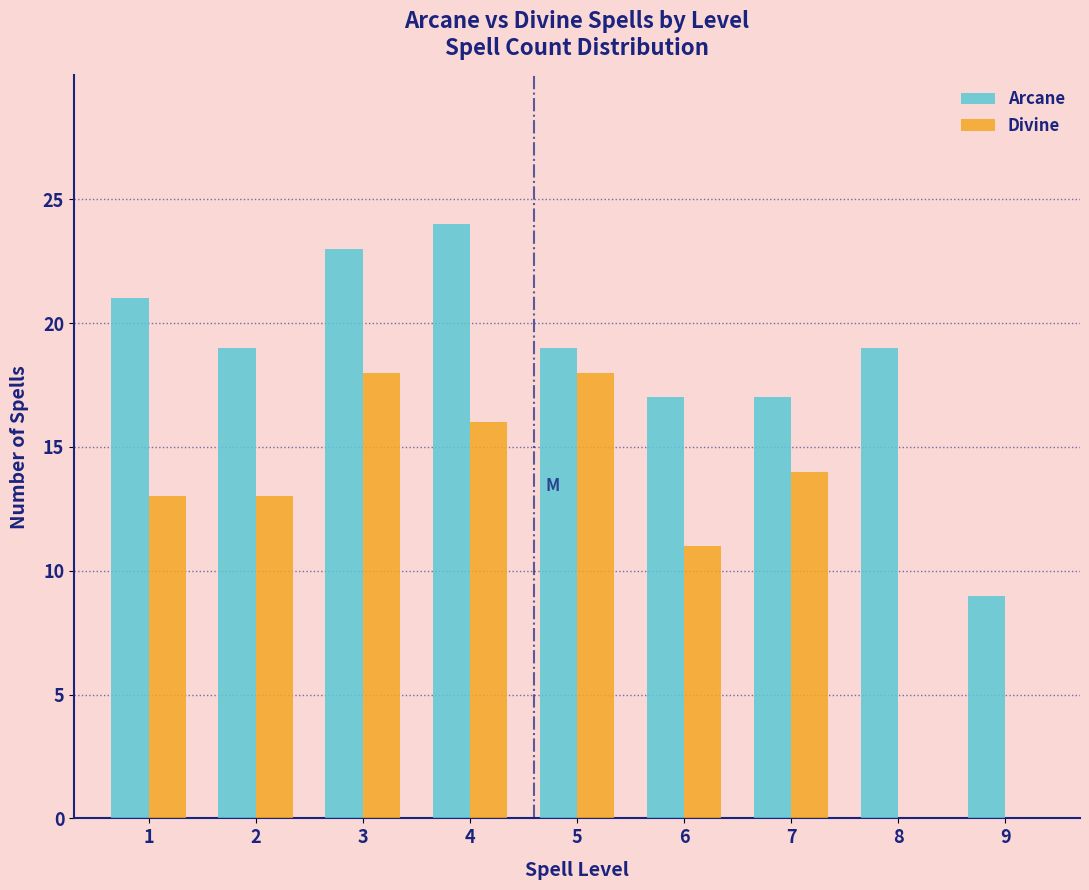

Reading left to right, list all the values displayed in this chart.

Arcane: 1=21	2=19	3=23	4=24	5=19	6=17	7=17	8=19	9=9
Divine: 1=13	2=13	3=18	4=16	5=18	6=11	7=14	8=0	9=0